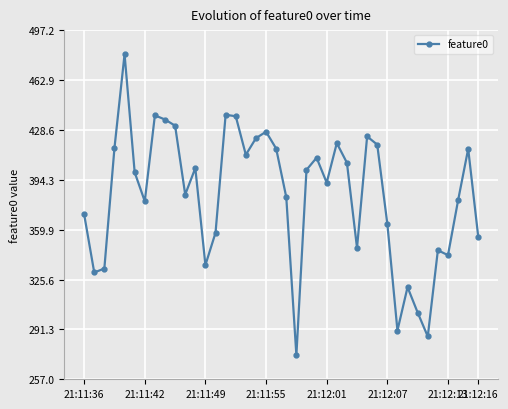

What is the difference between the second highest and minimum values?

165.4